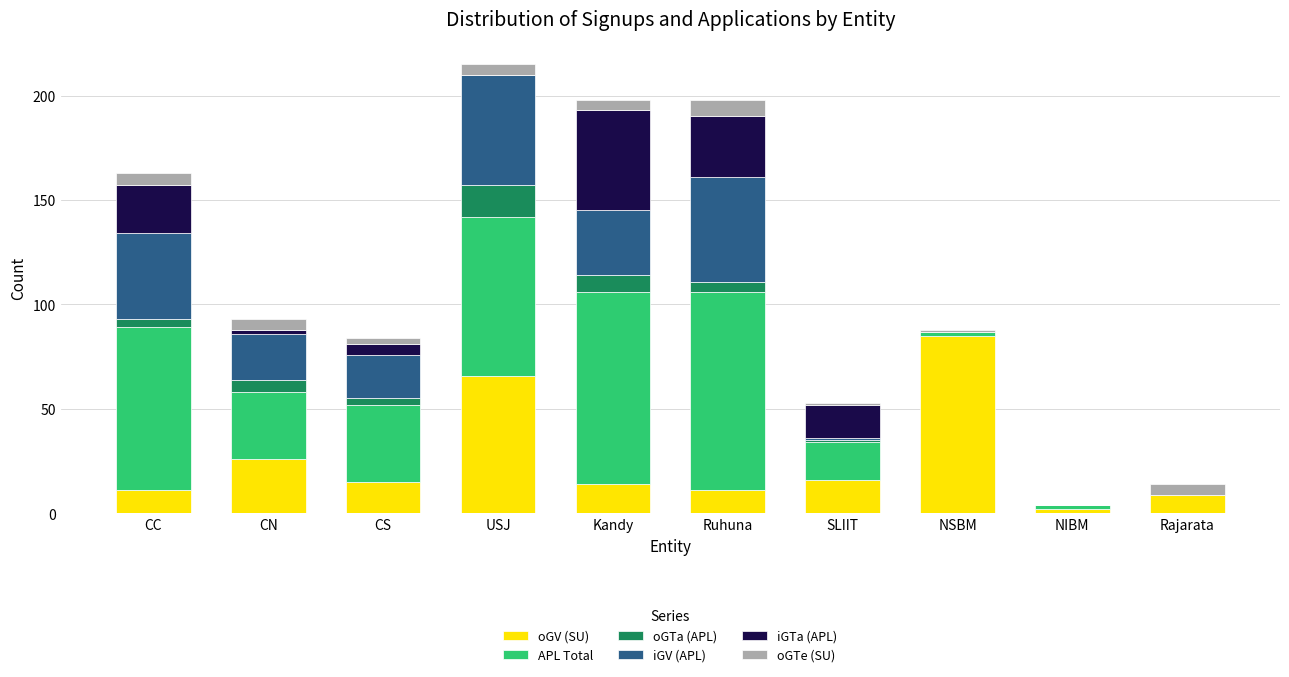

What is the sum of the oGV (SU) values at Kandy and Rajarata?

23